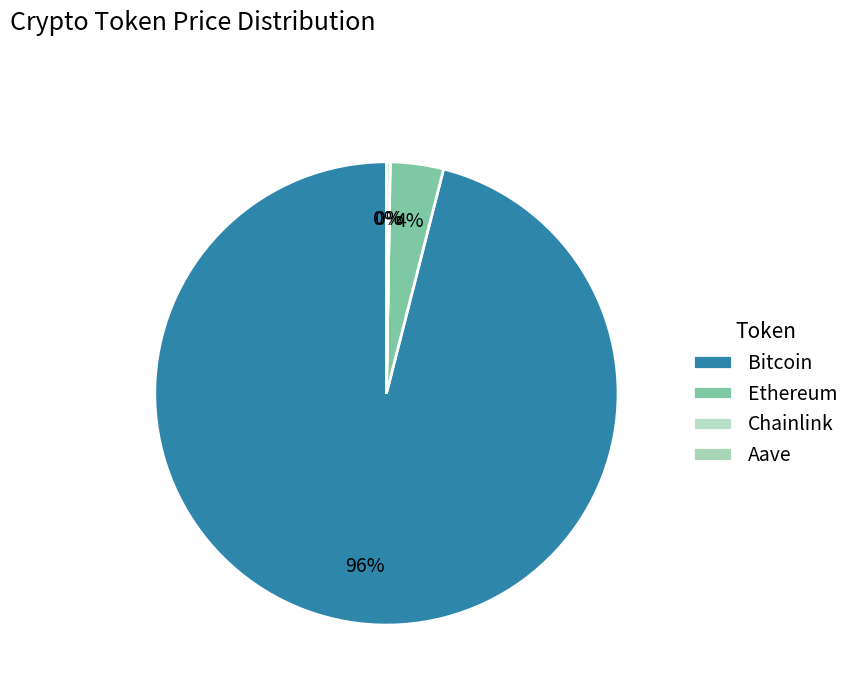

Count the number of slices in the pie.

4